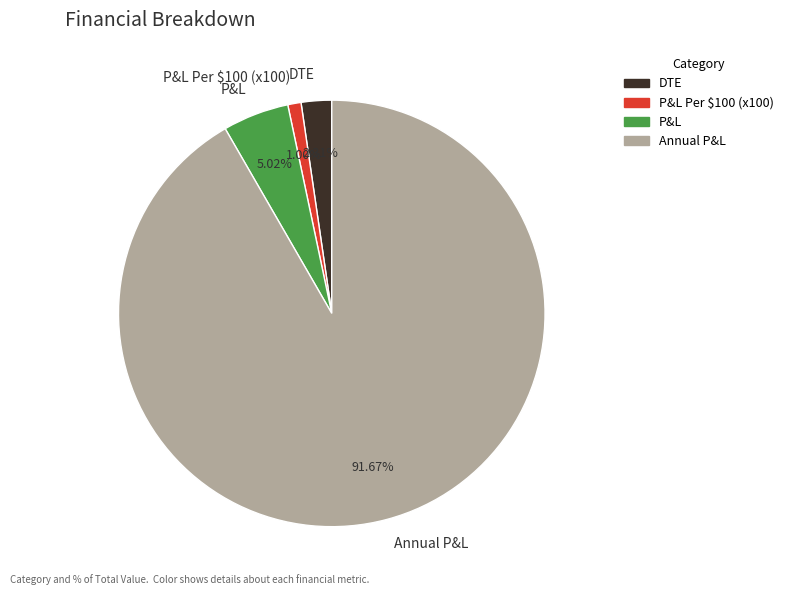

Approximately how many times larger is the value at P&L compared to P&L Per $100 (x100)?

5.0